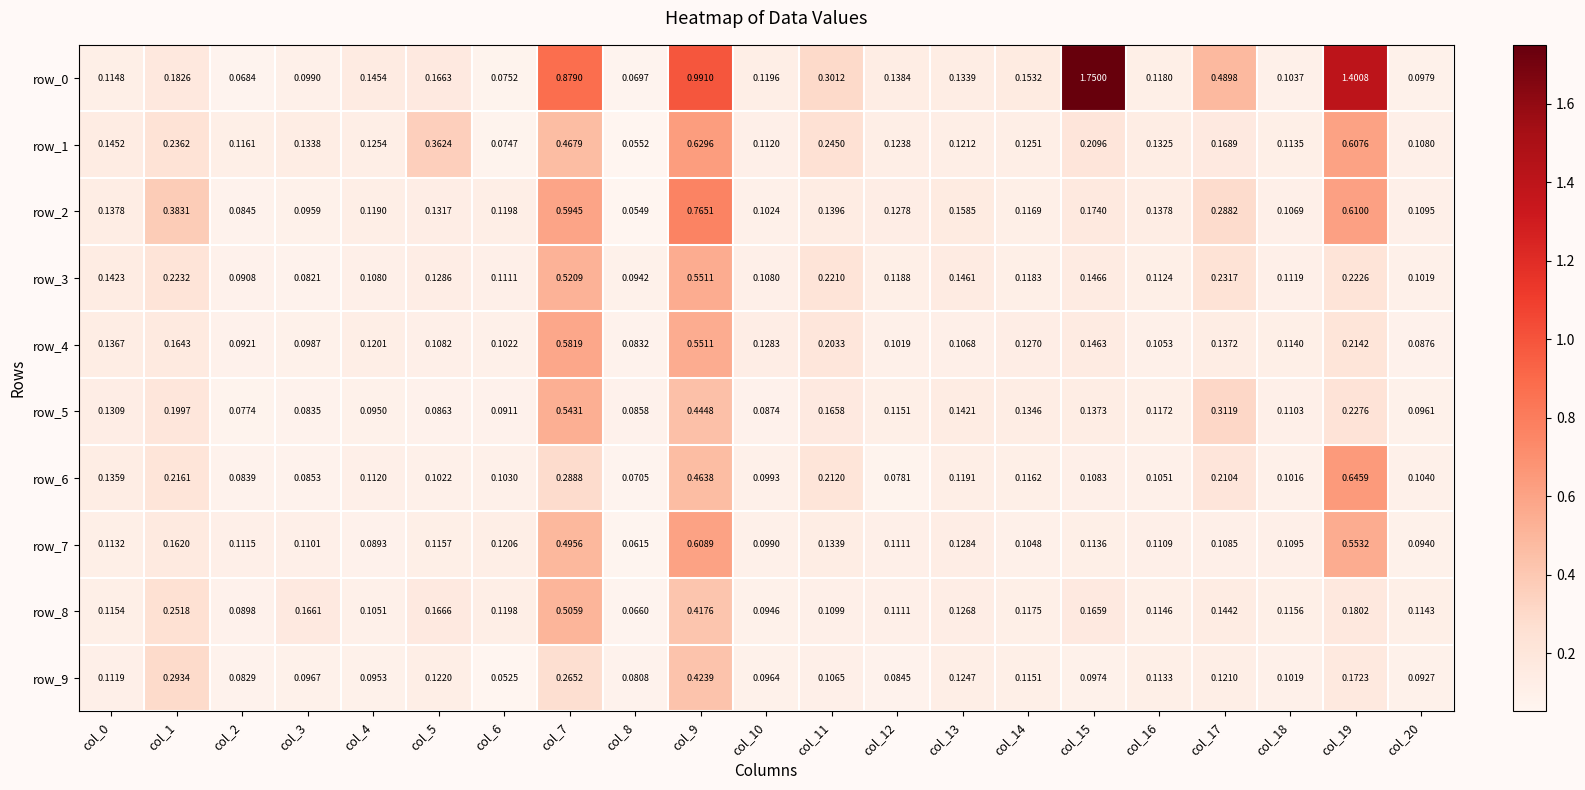

Count the number of categories in the chart.

21